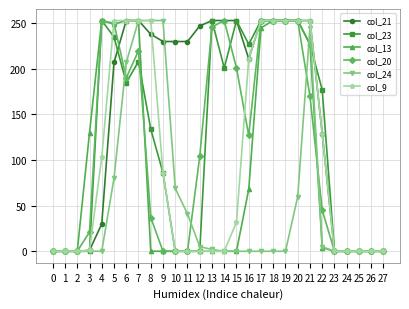

At which category is the sum across all series the highest?

7